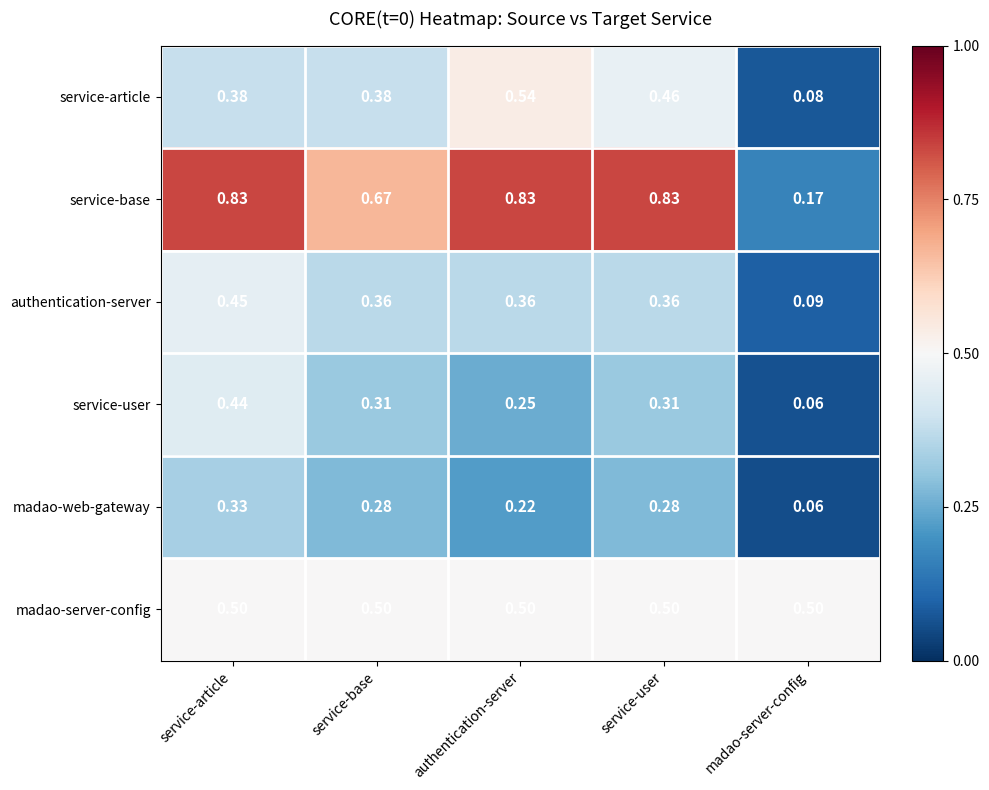

At which label is madao-web-gateway closest to 0?

madao-server-config